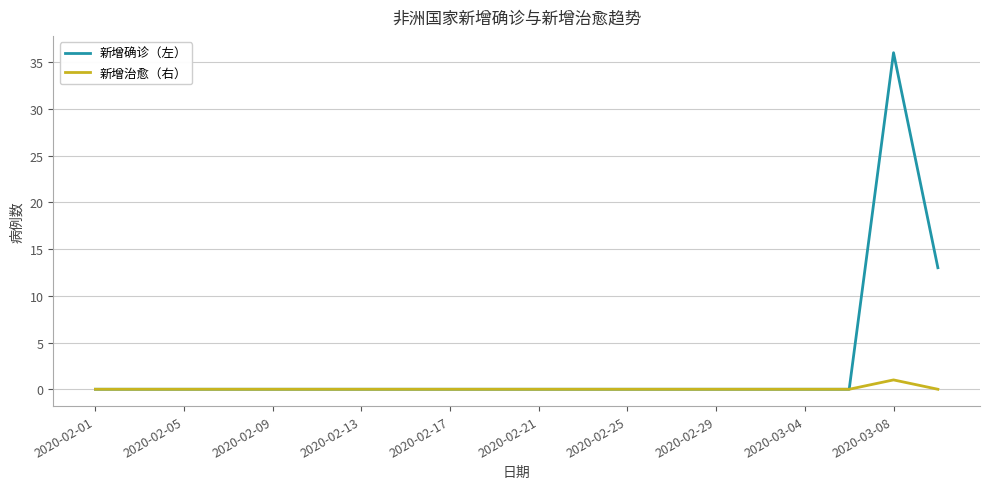

Which series has the largest total across all categories?

新增确诊（左）